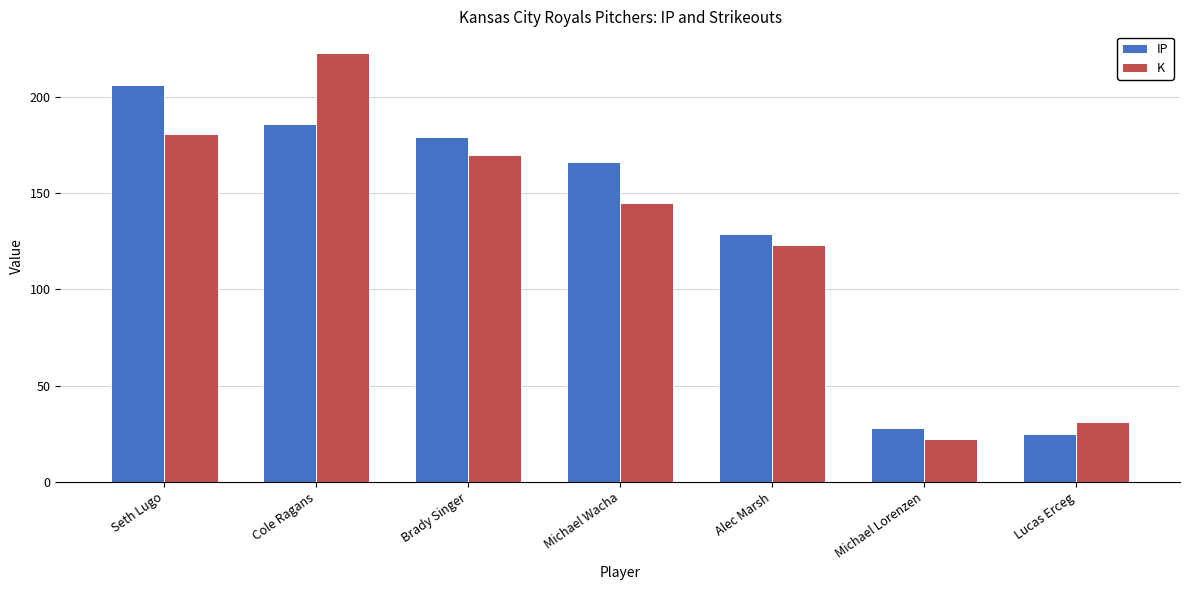

List the series in order of their peak value, highest first.

K, IP